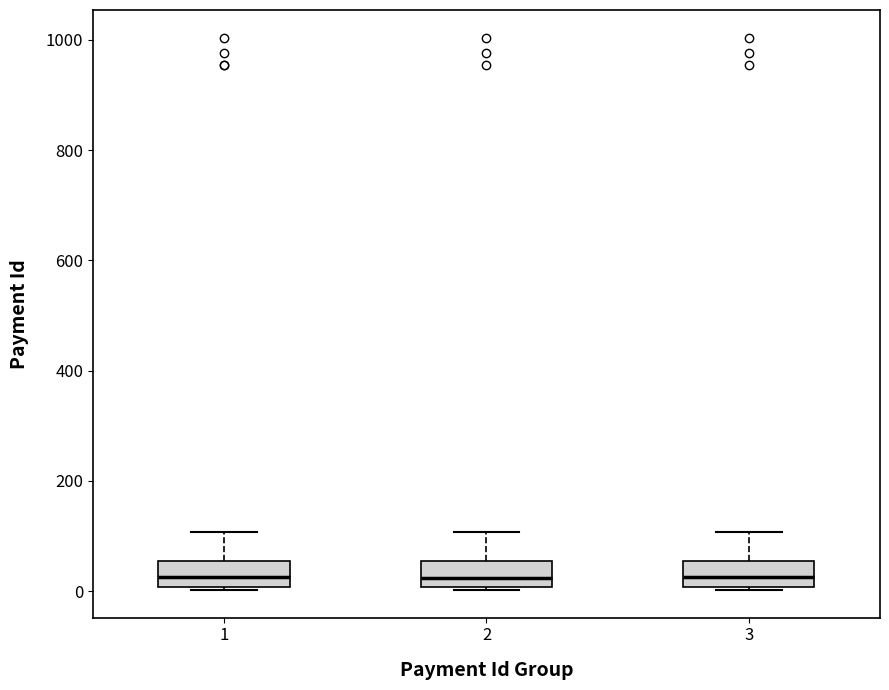

Reading left to right, transcribe this box plot: for each box, give where its median line is, the range the box spans, and where its two whiskers end, as read against the y-axis. The values are not printed on the chart, so give them approximately, as read against the axis.

1: median 20, box 0 to 60, whiskers 0 to 100
2: median 20, box 0 to 60, whiskers 0 to 100
3: median 20, box 0 to 60, whiskers 0 to 100